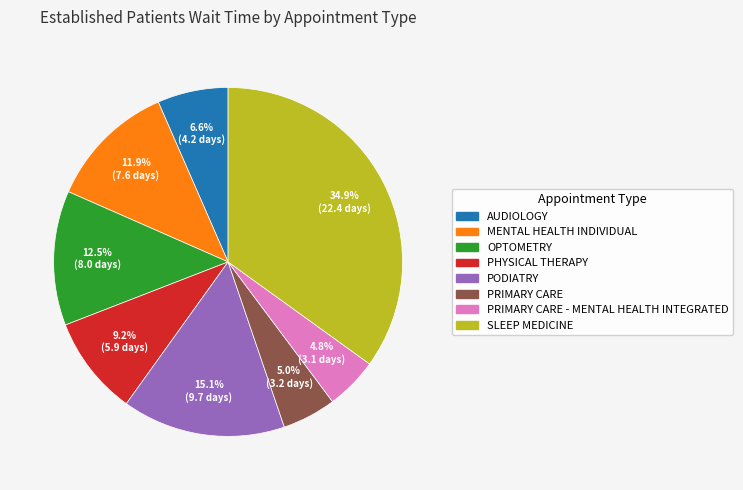

Is there any slice that represents more than half of the pie?

No